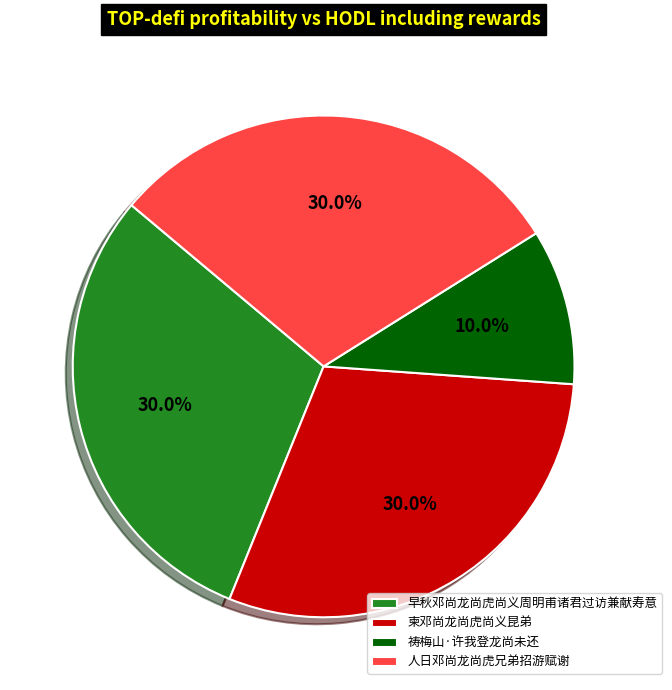

To the nearest percent, what is the average slice percentage?

25%